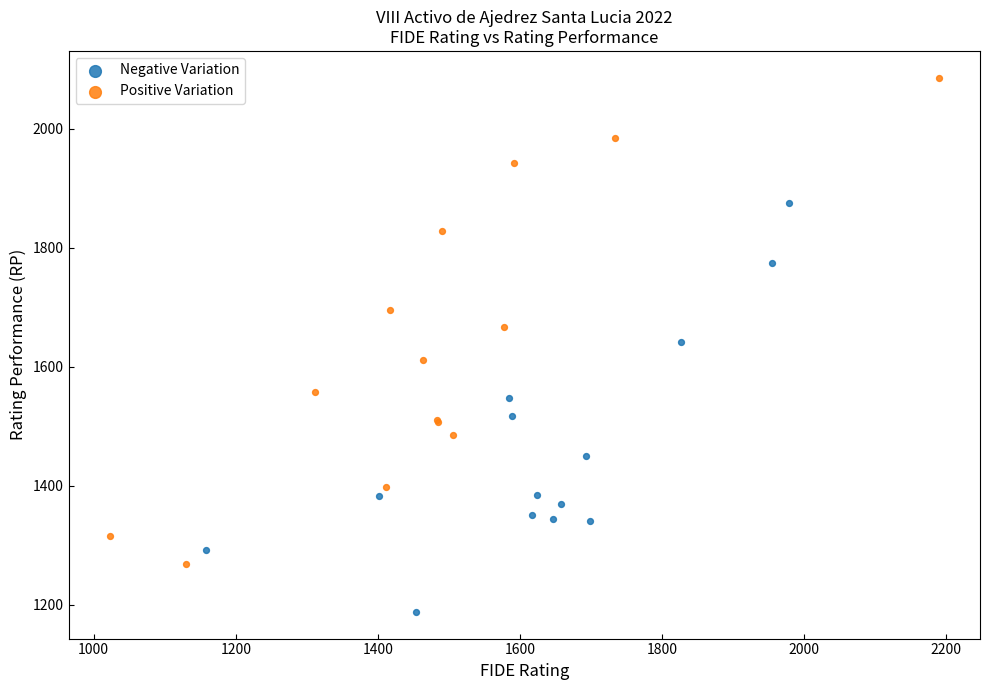

Which series reaches the maximum Y coordinate?

Positive Variation